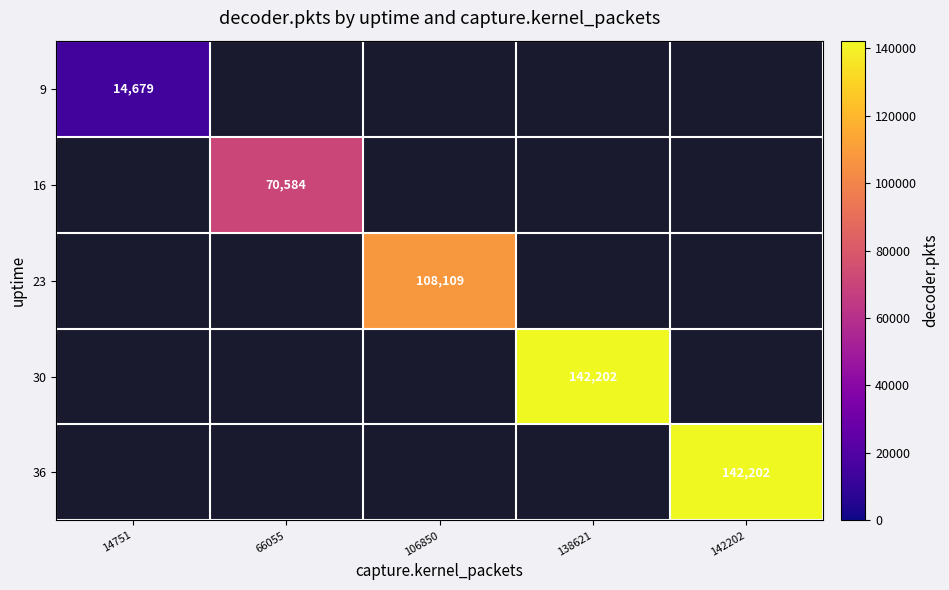

At how many categories does at least one series exceed 103047?

3